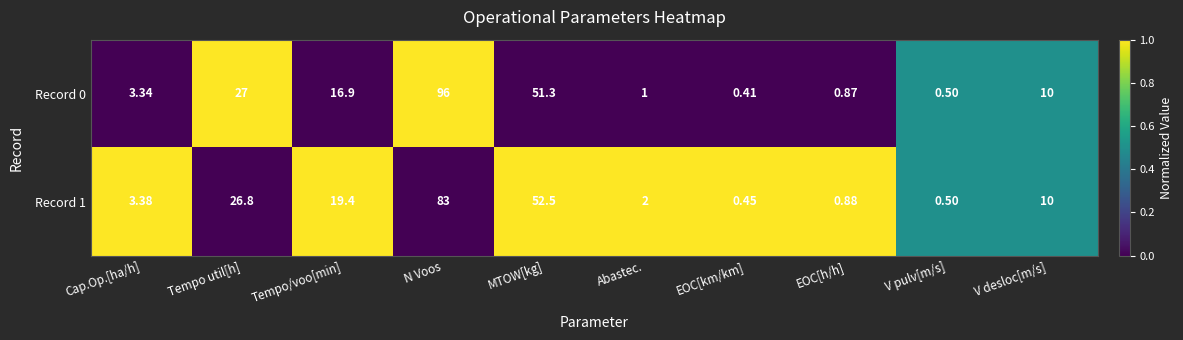

What is the maximum value shown in the chart?

96.0